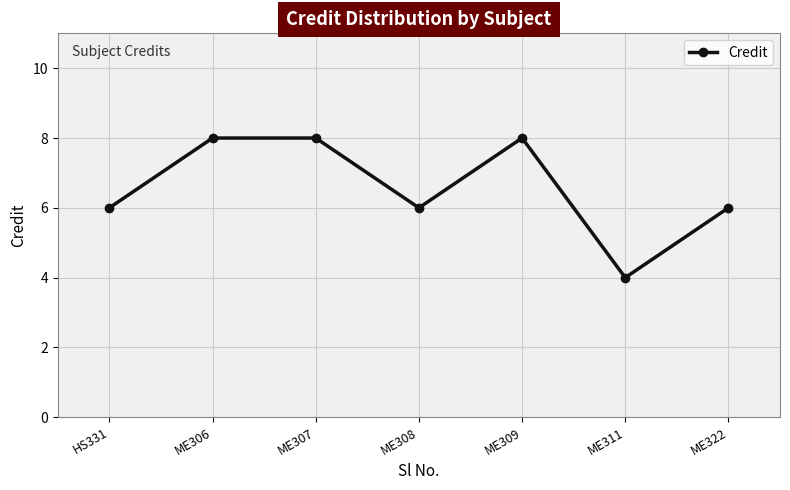

The chart shows a value of 5 at ME309. True or false?

False